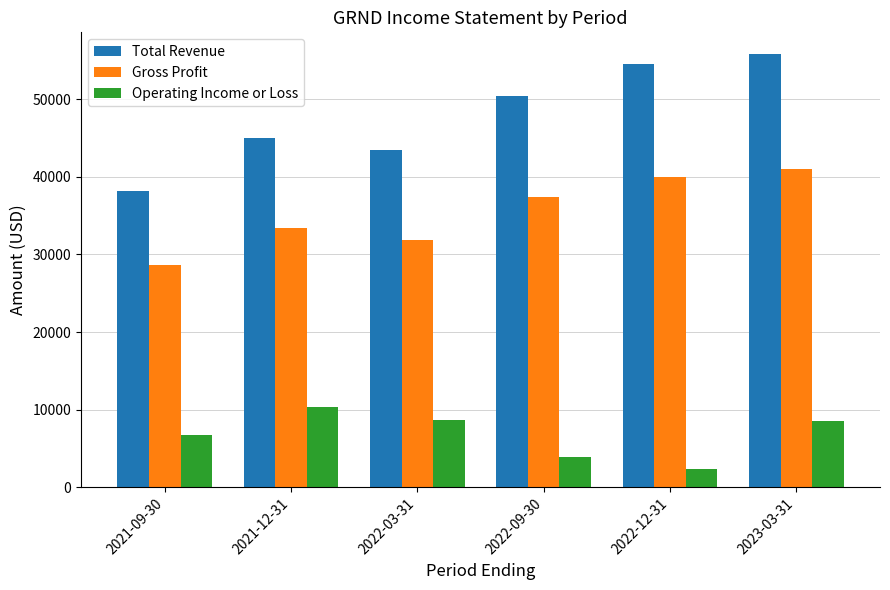

What is the value of the Gross Profit bar at the 5th from the left?

40000